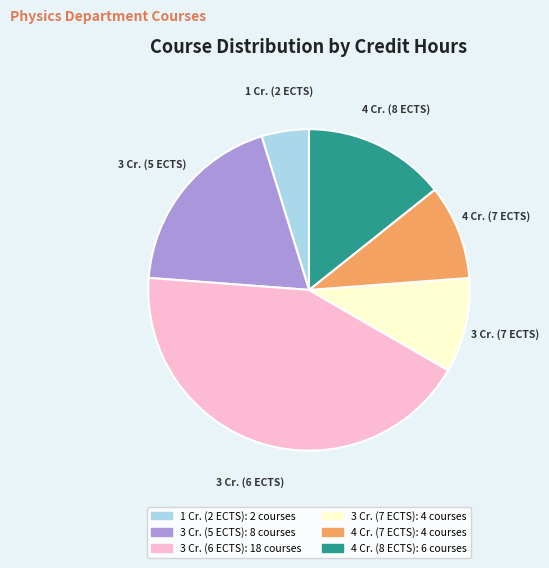

Does any single category account for the majority?

No